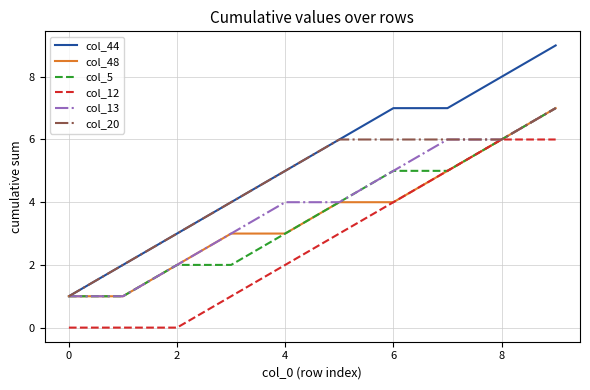

What is the difference between the maximum and minimum values in the col_13 series?

6